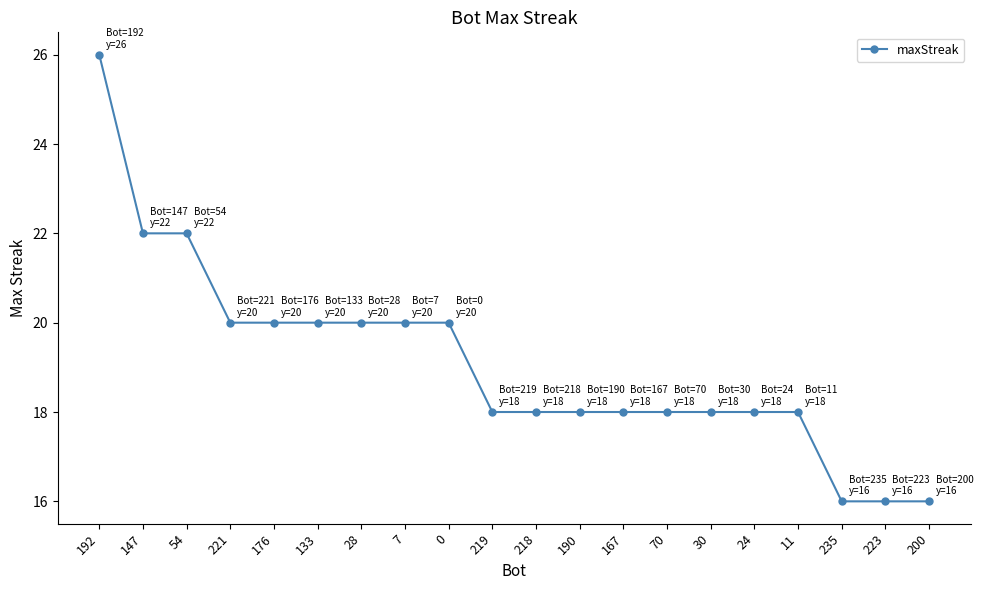

What is the average value?

19